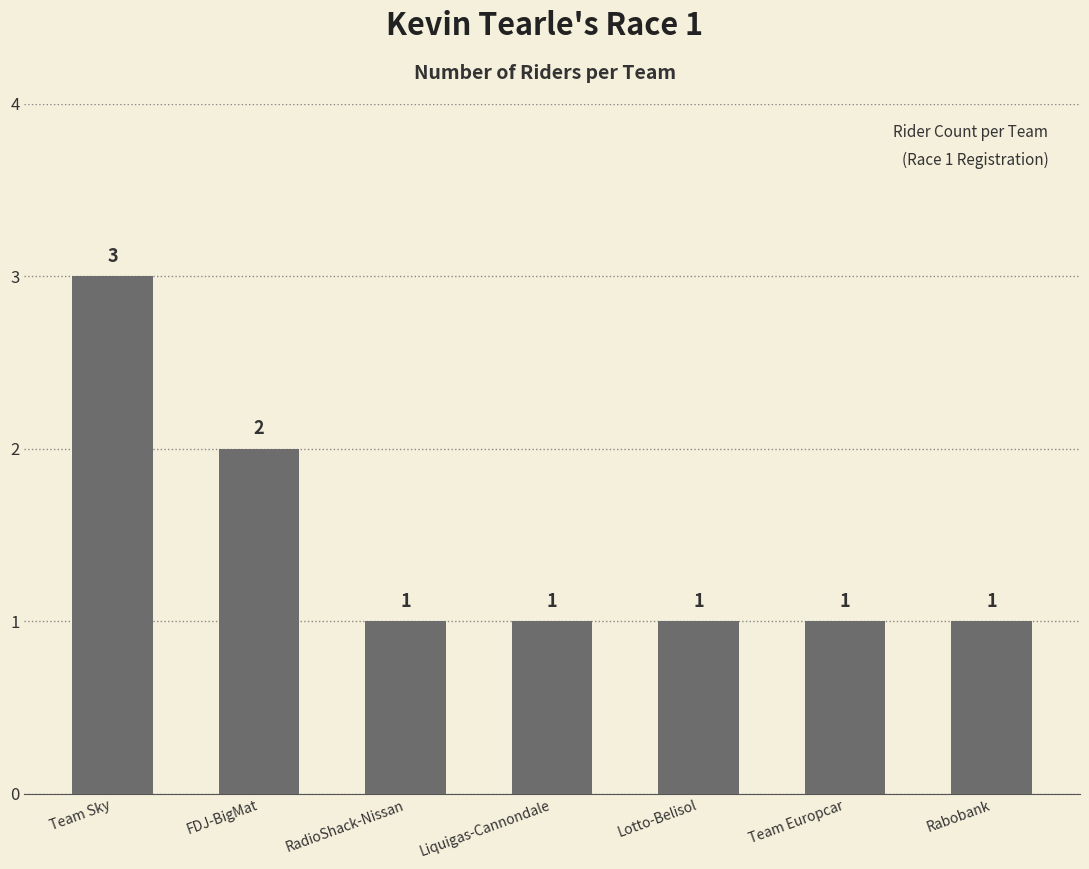

What is the value of the 2nd bar from the left?

2